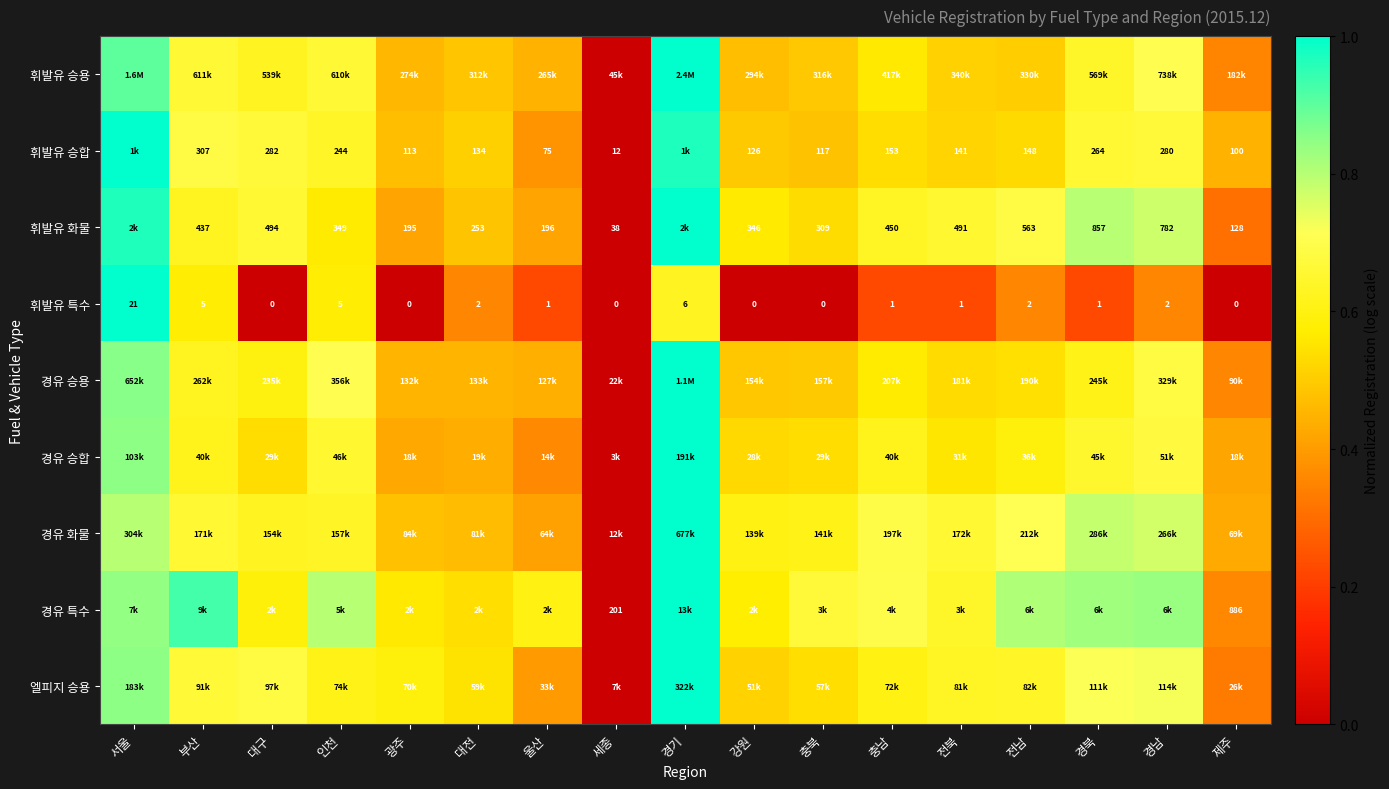

At which label does 휘발유 특수 reach its peak?

서울